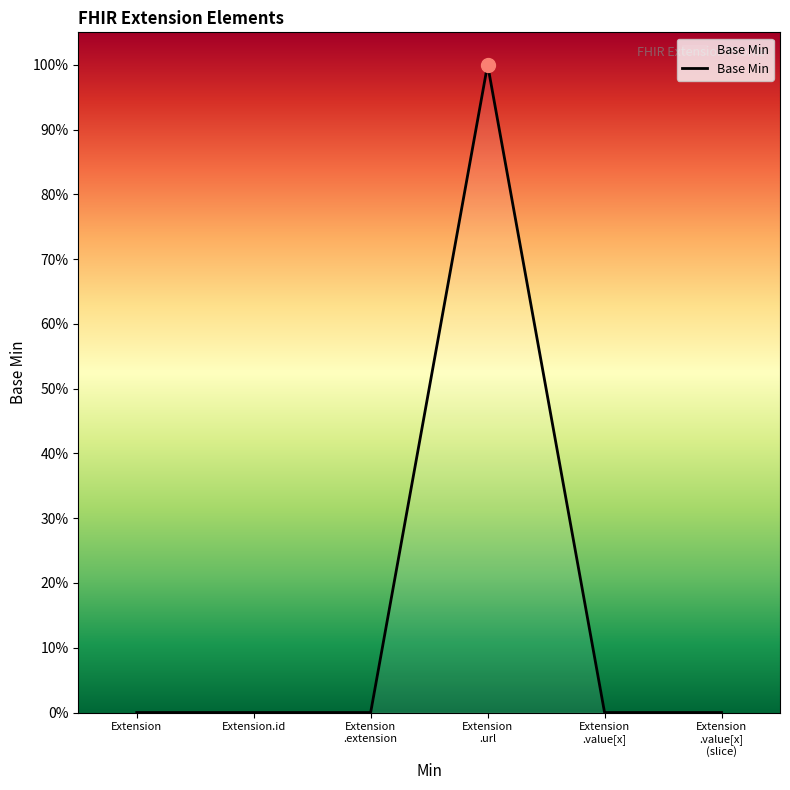

Does the chart have visible grid lines?

No